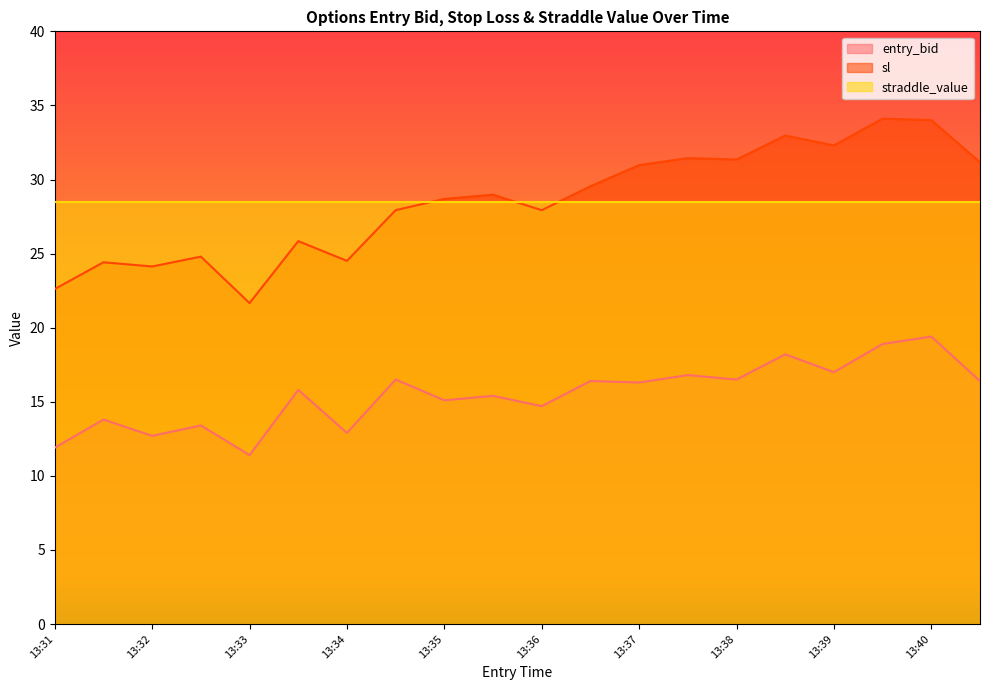

Rank the series by their maximum value, from lowest to highest.

entry_bid, straddle_value, sl